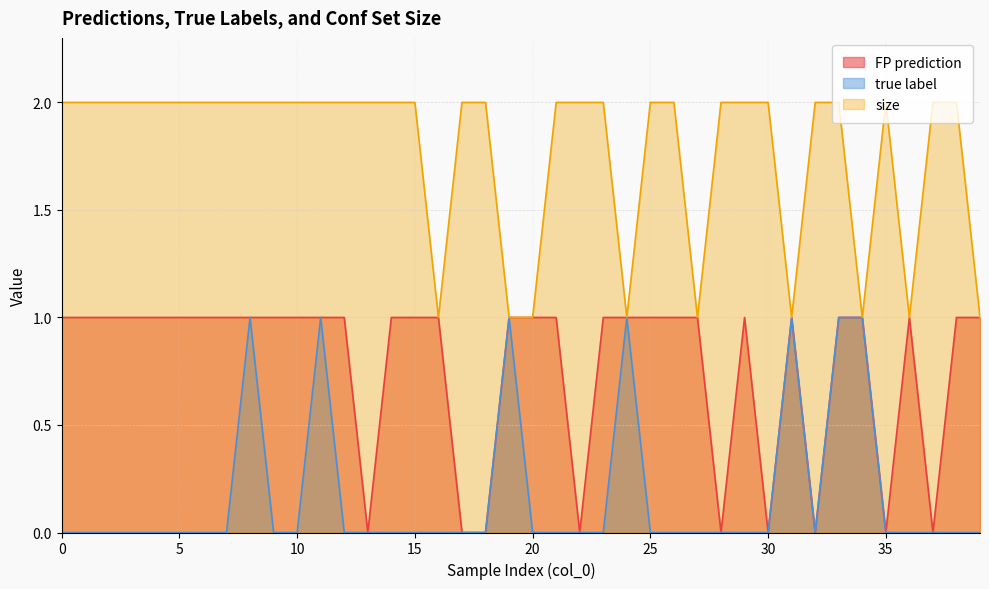

Is it true that true label equals 1 at 10?

False